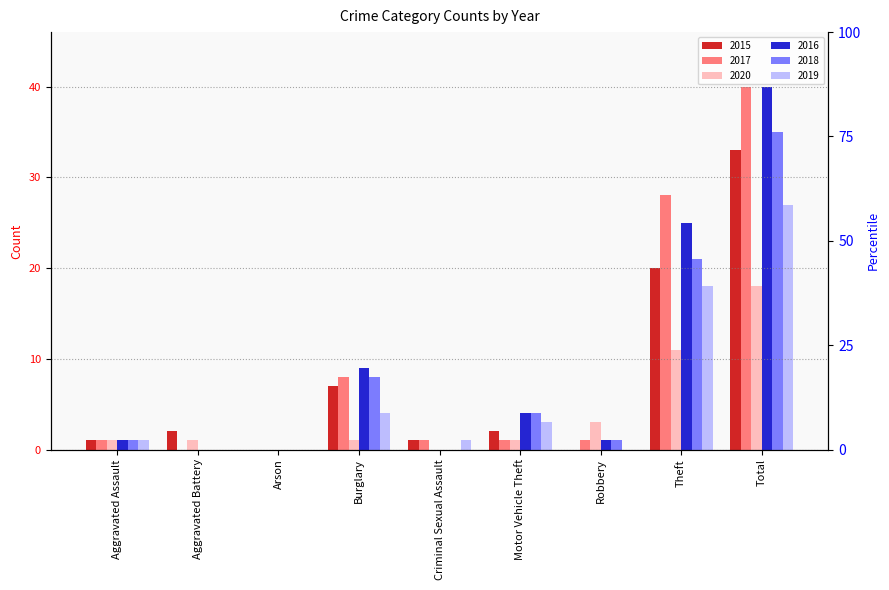

Reading left to right, extract all data points from this chart.

2015: 1	2	0	7	1	2	0	20	33
2017: 1	0	0	8	1	1	1	28	40
2020: 1	1	0	1	0	1	3	11	18
2016: 1	0	0	9	0	4	1	25	40
2018: 1	0	0	8	0	4	1	21	35
2019: 1	0	0	4	1	3	0	18	27